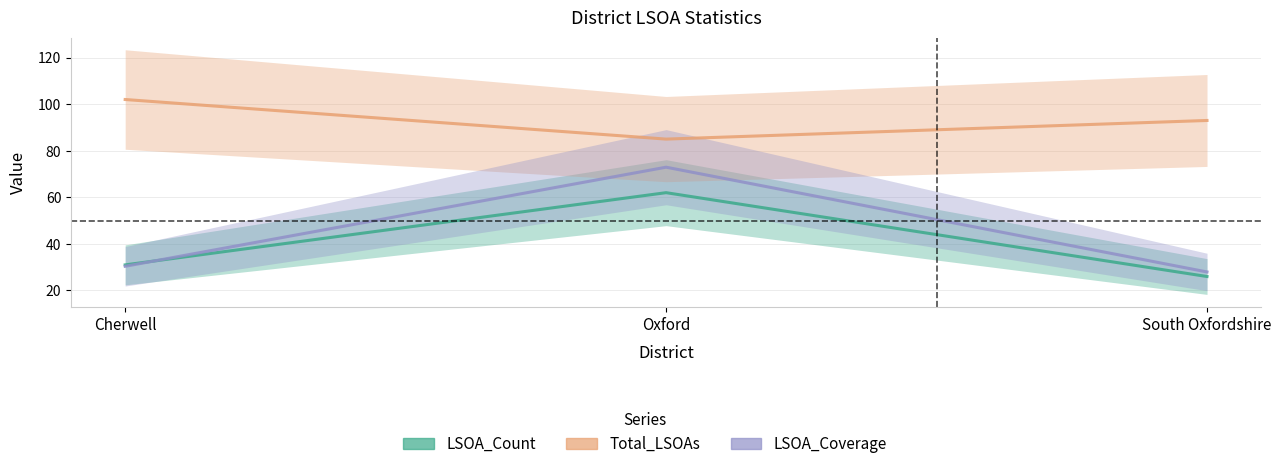

The value of LSOA_Coverage at South Oxfordshire is 8.3. True or false?

False